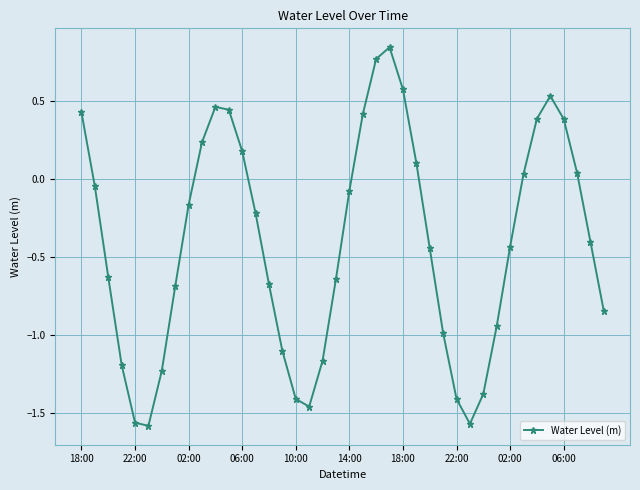

How many interior local peaks (higher than both neighbors) does the data have?

3